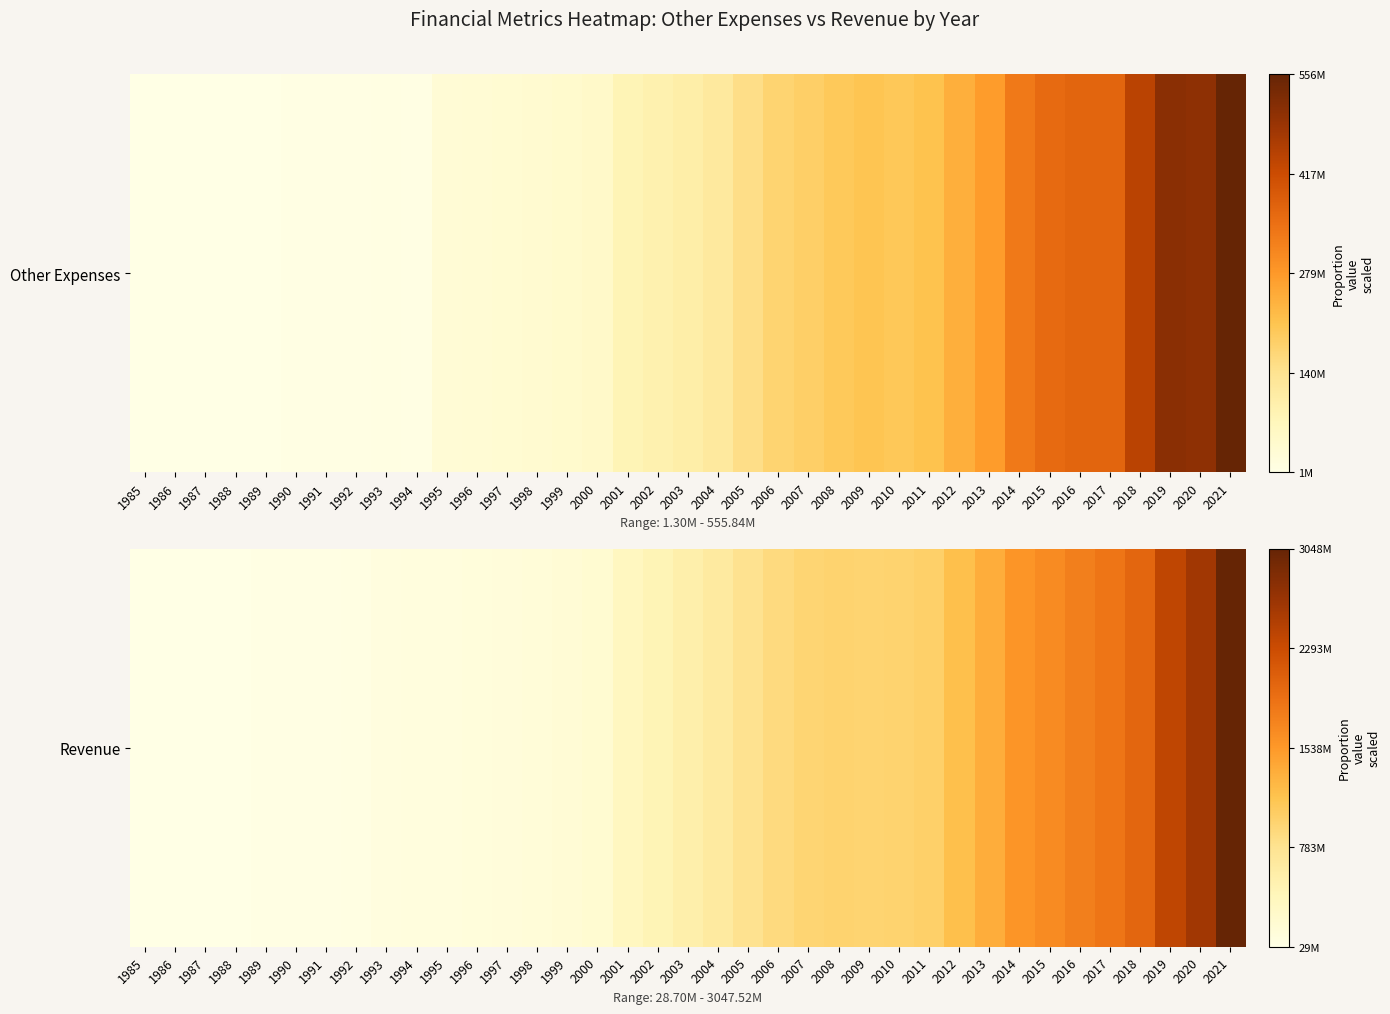

How many values exceed 0?

36